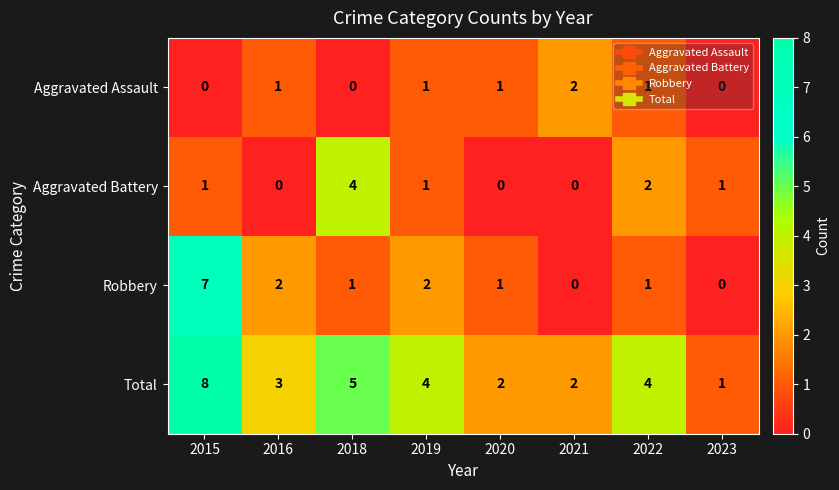

What is the difference between the highest and lowest values at 2016?

3